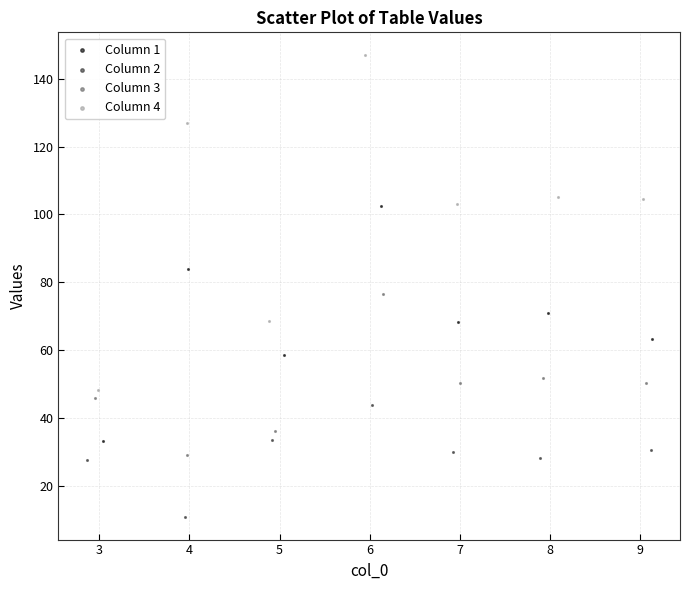

Which series has the largest Y range (max minus min)?

Column 4